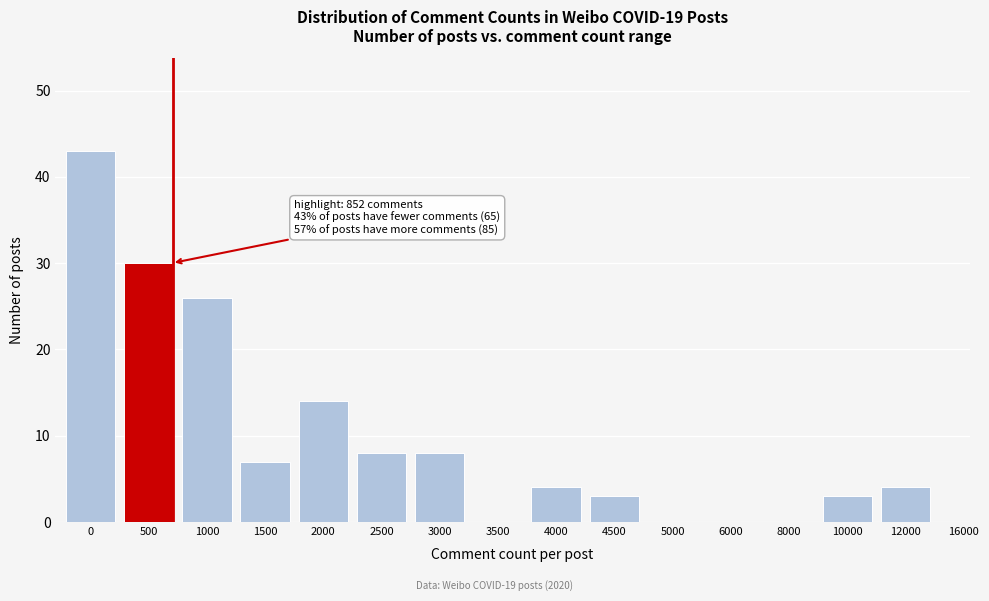

Reading right to left, what are all the values shown in this chart?

12000=4	10000=3	8000=0	6000=0	5000=0	4500=3	4000=4	3500=0	3000=8	2500=8	2000=14	1500=7	1000=26	500=30	0=43